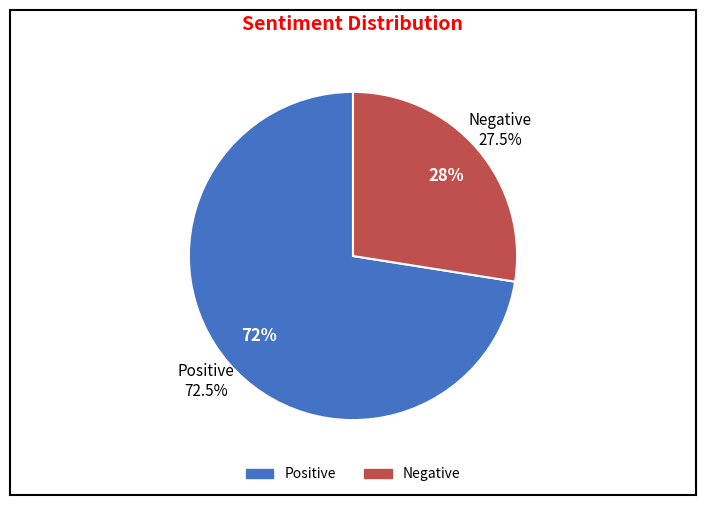

Count the number of slices in the pie.

2